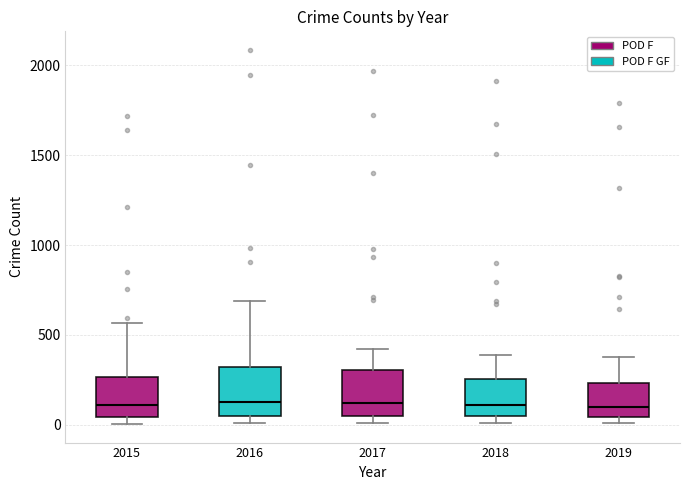

Reading left to right, read every box against the y-axis: the position of its median line, the range the box covers, and the ends of its whiskers. The values are not printed on the chart, so give them approximately, as read against the axis.

2015: median 100, box 50 to 250, whiskers 0 to 550
2016: median 150, box 50 to 300, whiskers 0 to 700
2017: median 100, box 50 to 300, whiskers 0 to 400
2018: median 100, box 50 to 250, whiskers 0 to 400
2019: median 100, box 50 to 250, whiskers 0 to 400